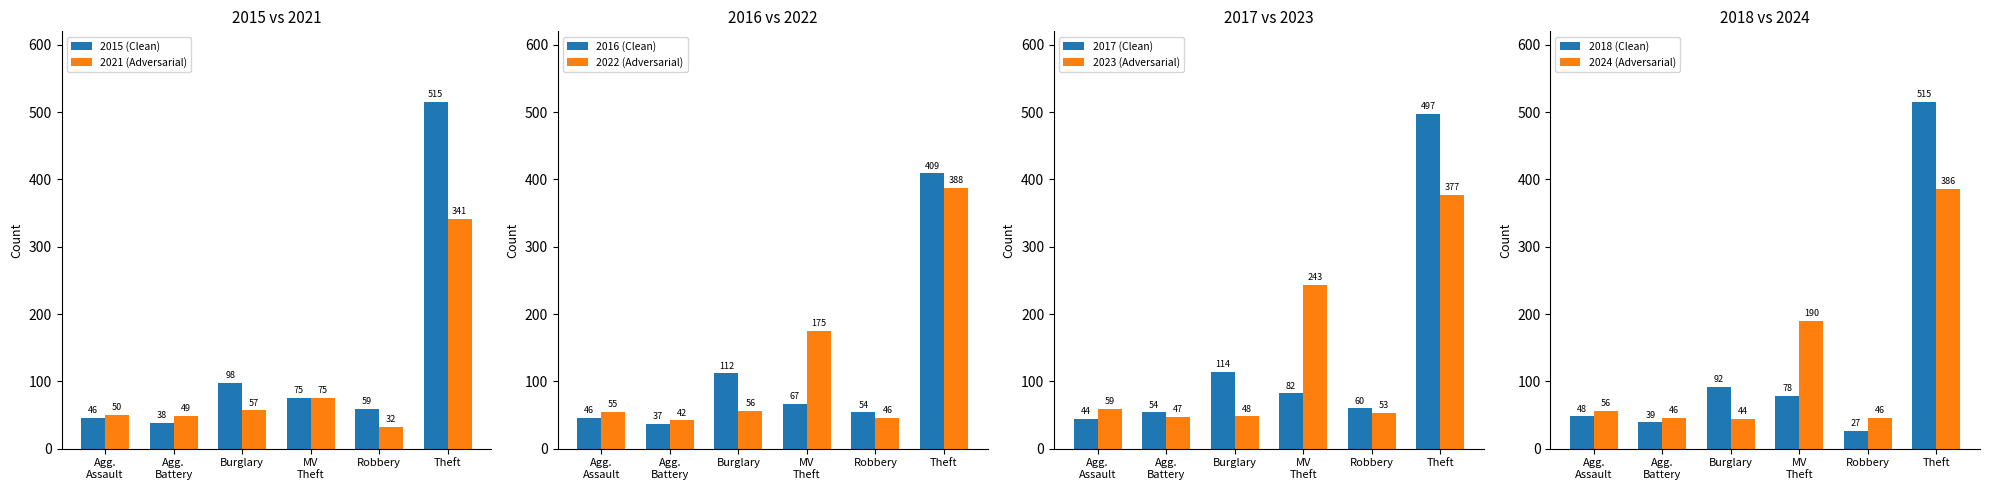

What is the sum of all 2021 (Adversarial) values?

604